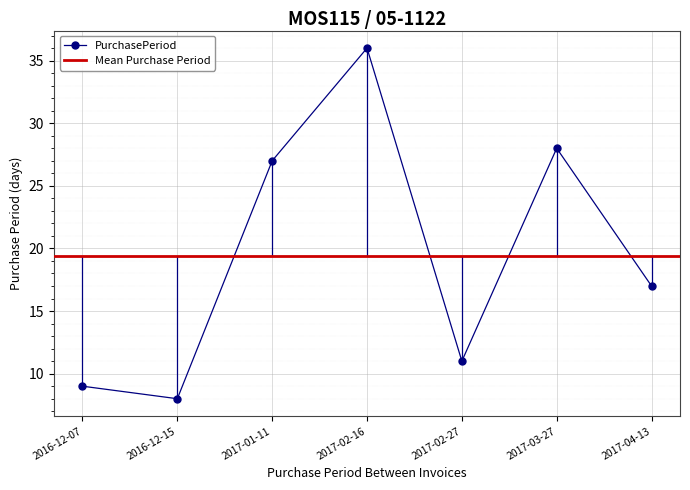

True or false: the data shows 12 at 2016-12-15.

False